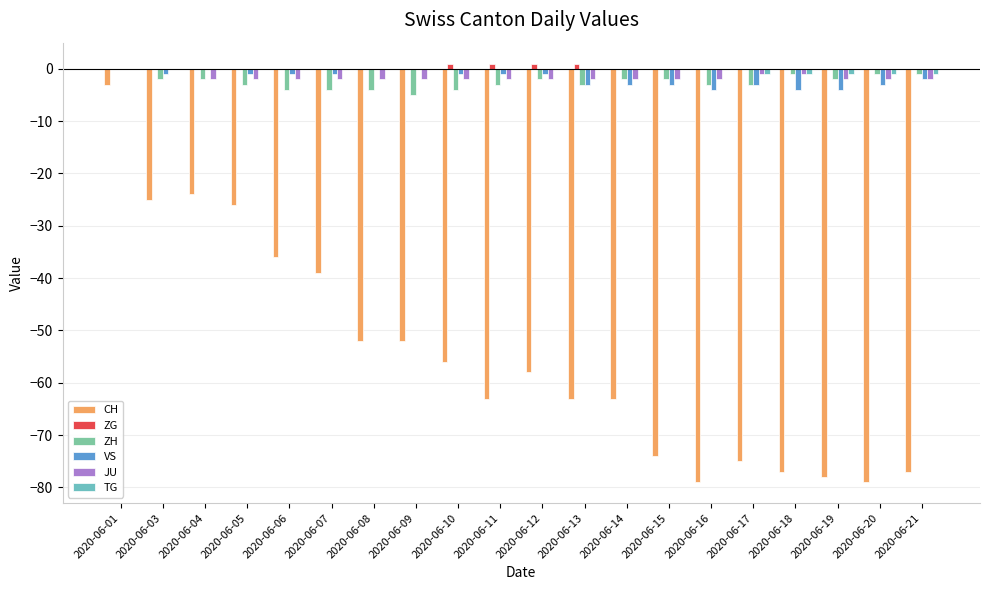

How many groups of bars are there?

20